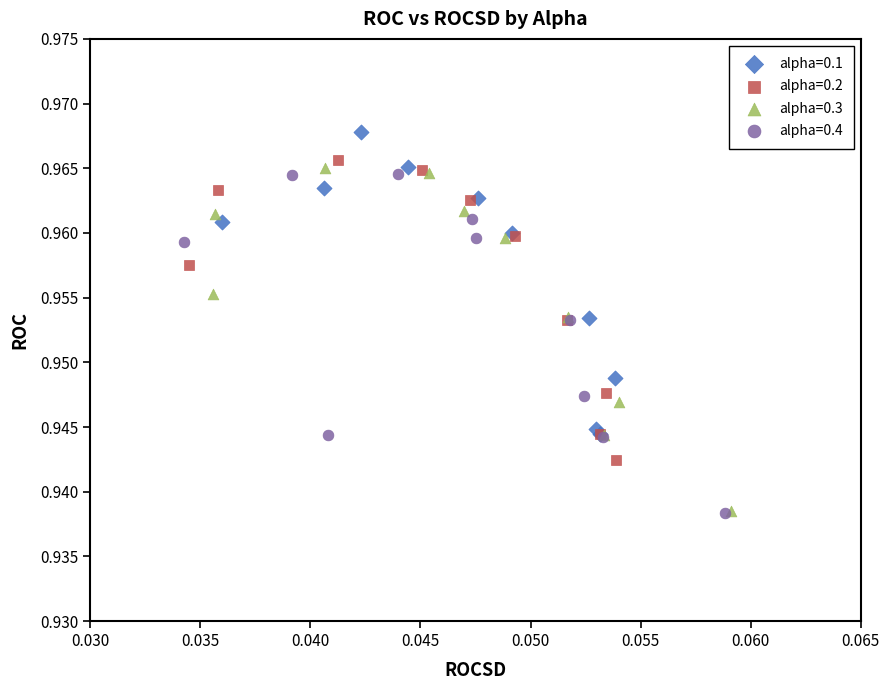

What are all the series names shown in the legend?

alpha=0.1, alpha=0.2, alpha=0.3, alpha=0.4